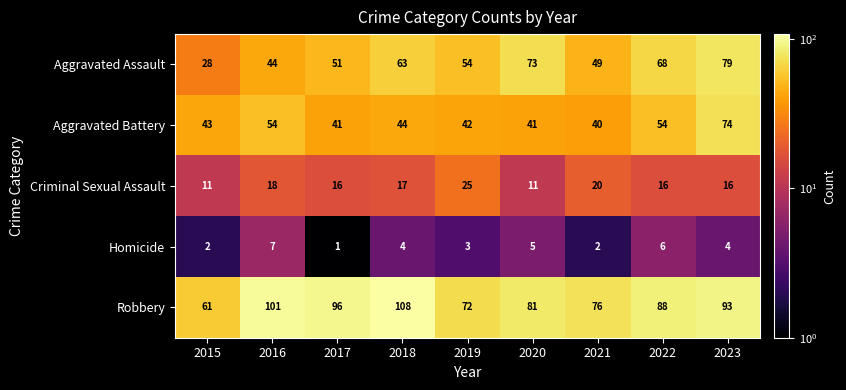

What value does the Robbery series have at 2018?

108